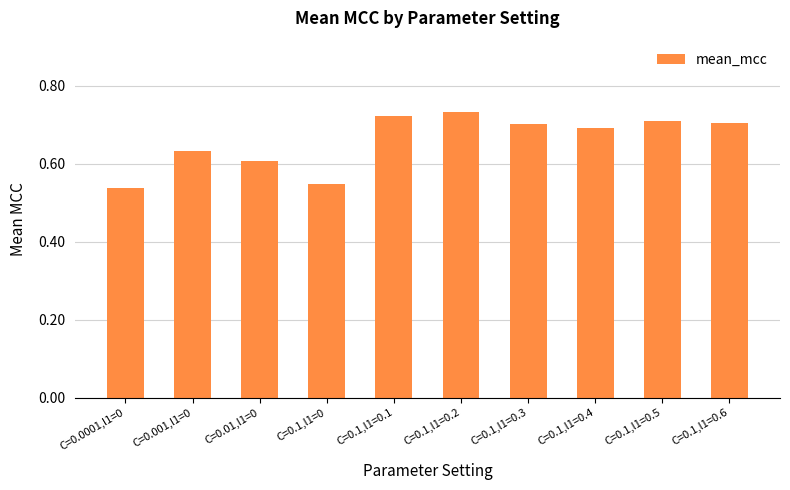

How many bars are there in total?

10